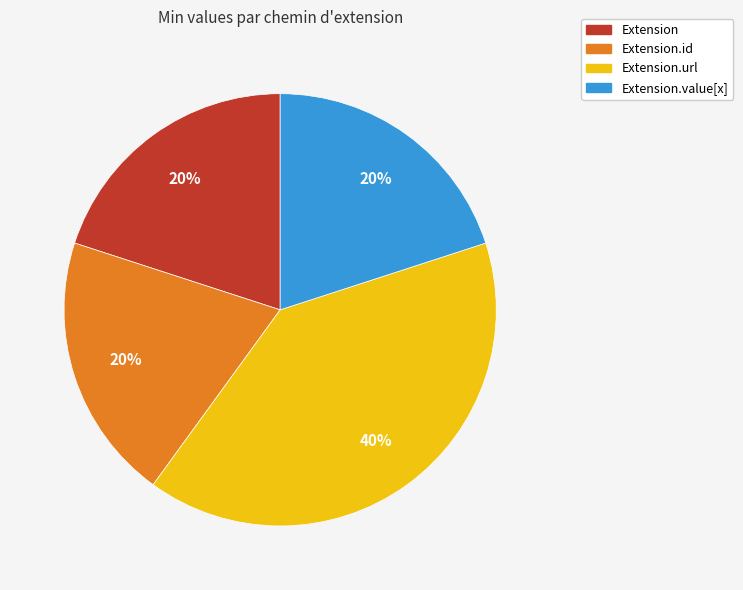

Is there any slice that represents more than half of the pie?

No